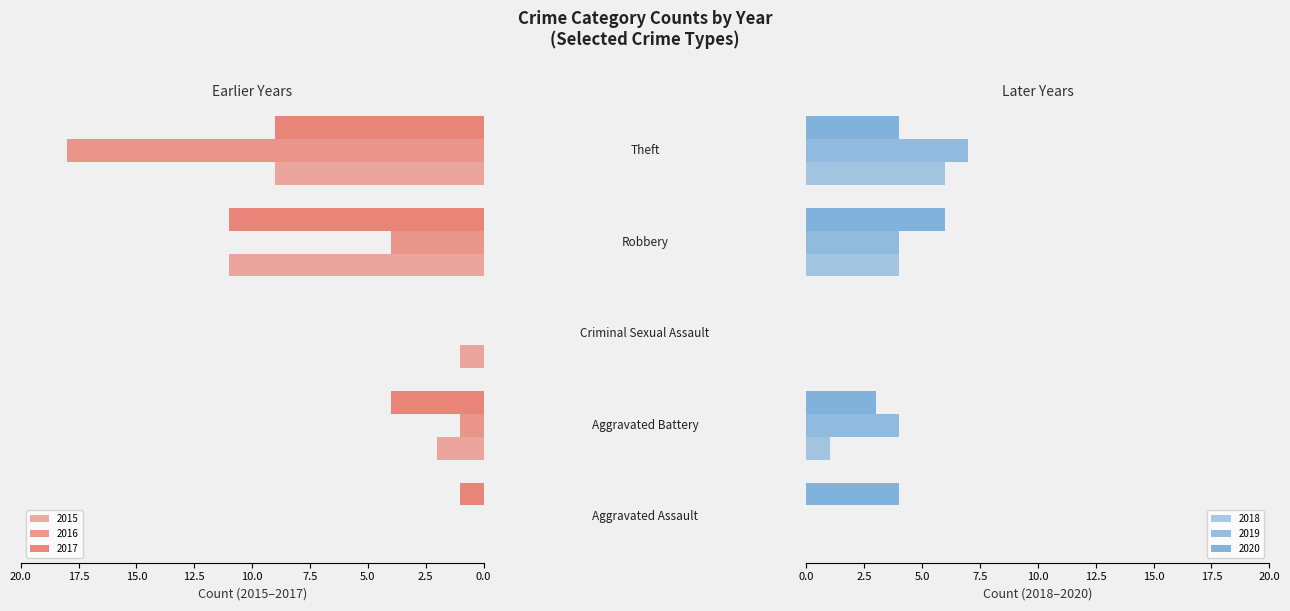

Count the number of categories in the chart.

5